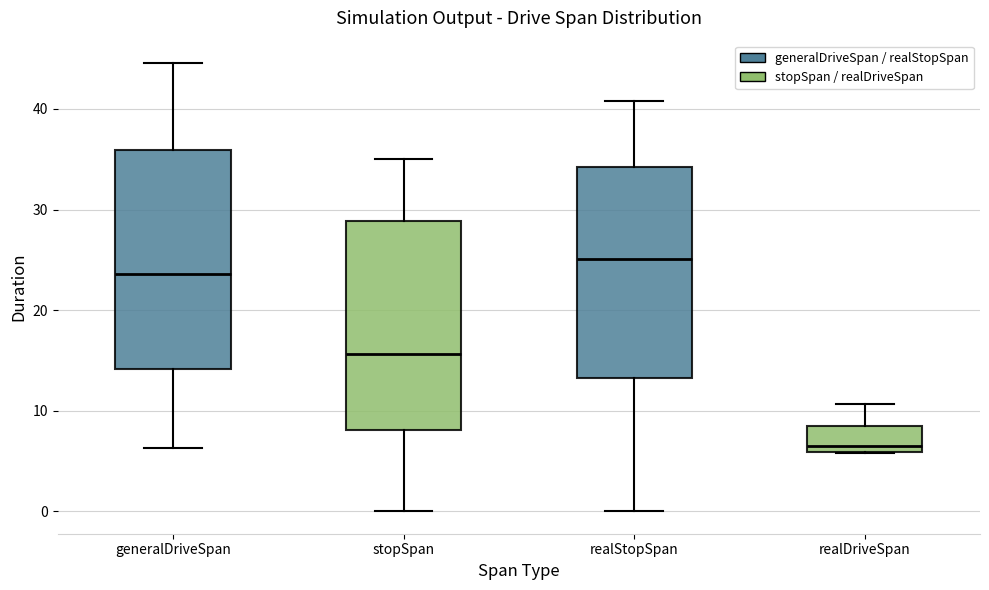

Where is the lower edge of the box for realDriveSpan on the y-axis? The values are not printed on the chart, so give them approximately, as read against the axis.

6